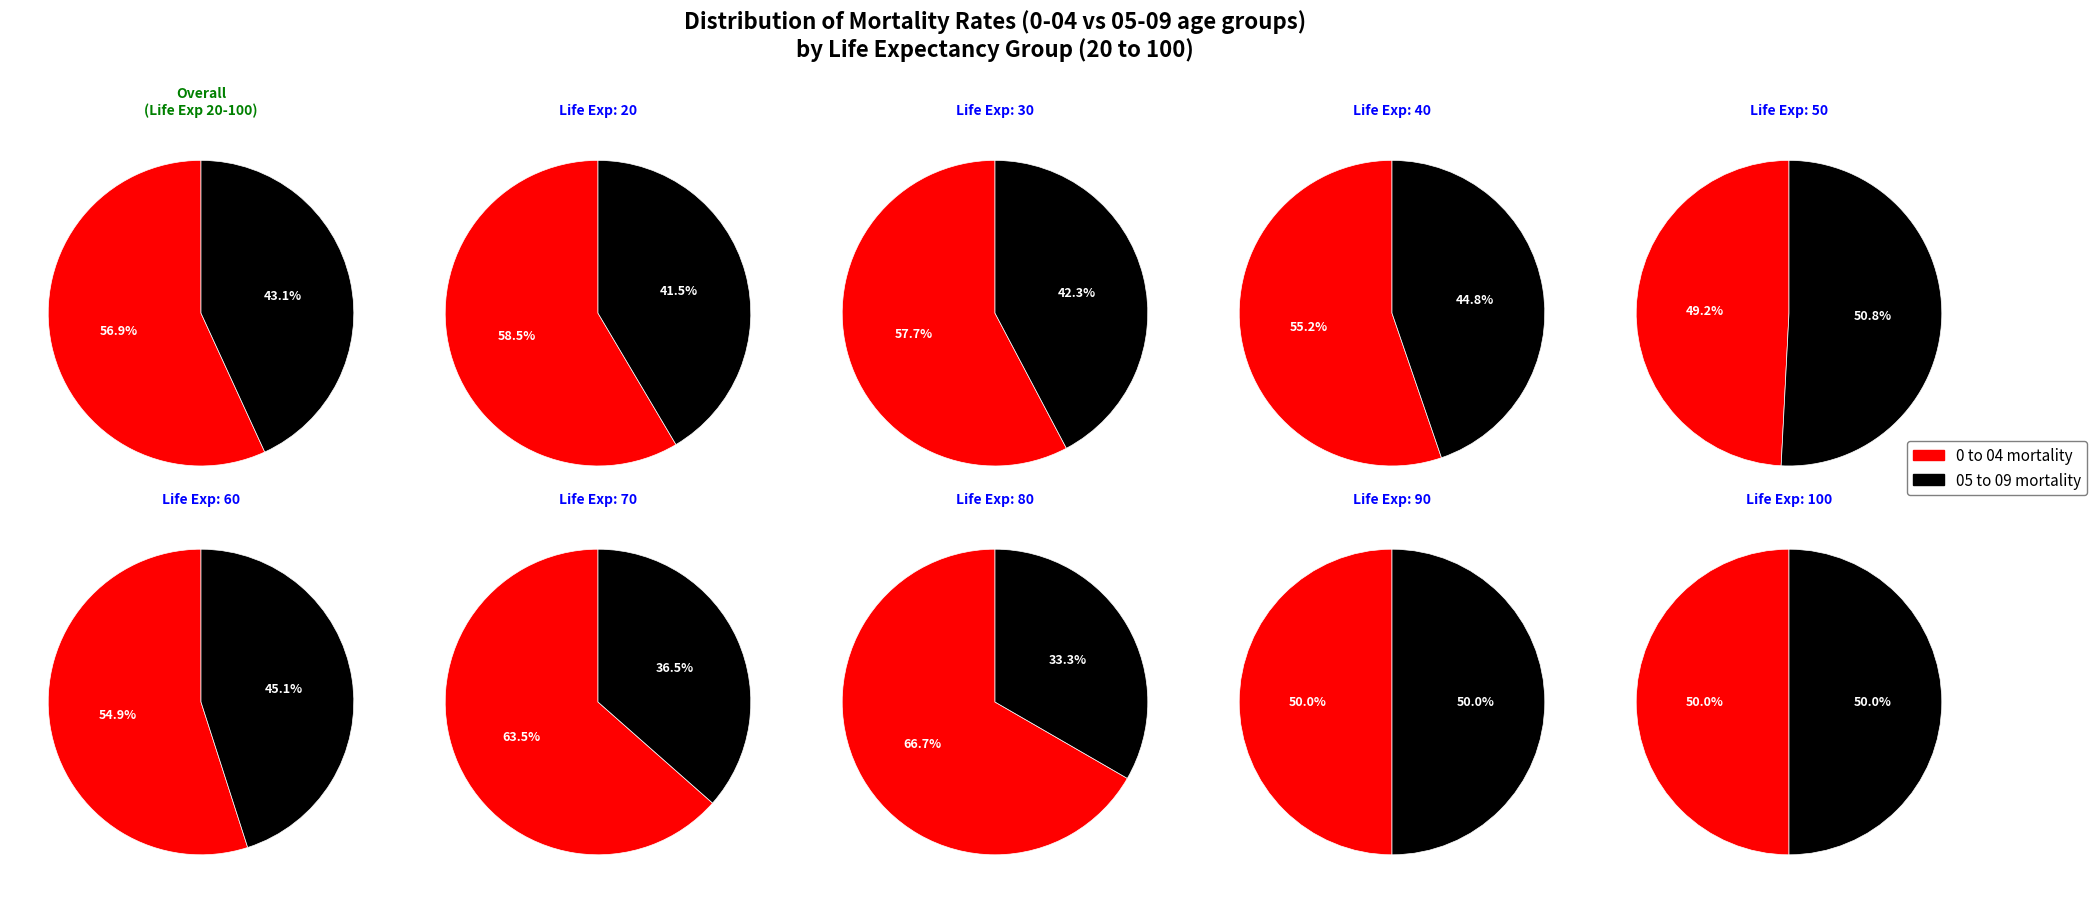

Is it true that 50 is 1% of the pie?

False